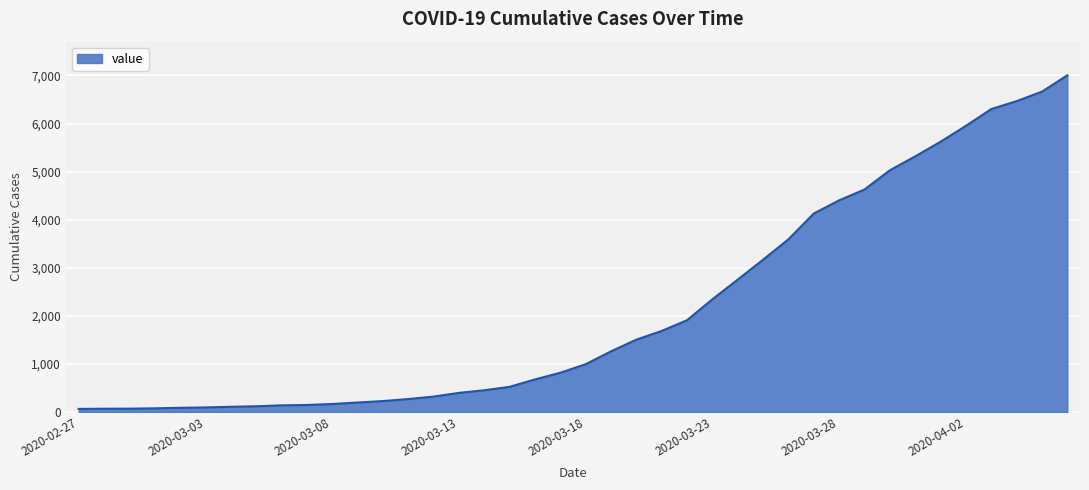

What is the maximum value shown in the chart?

7003